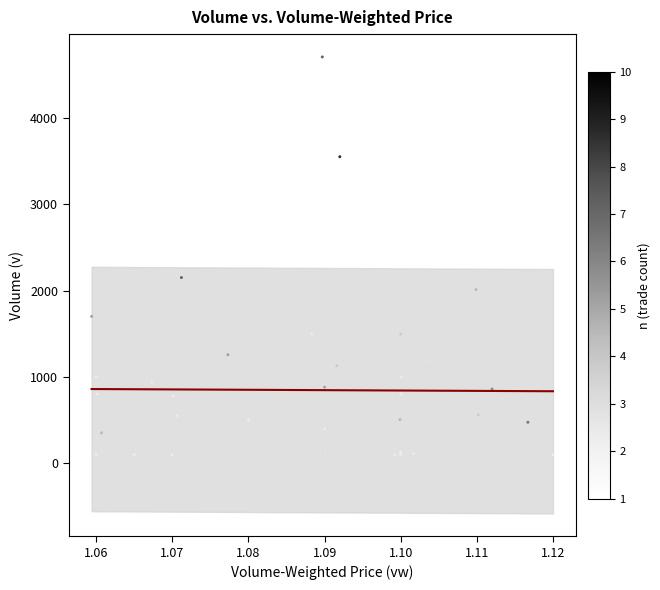

What Y value in the scatter plot is closest to 2403?

2150